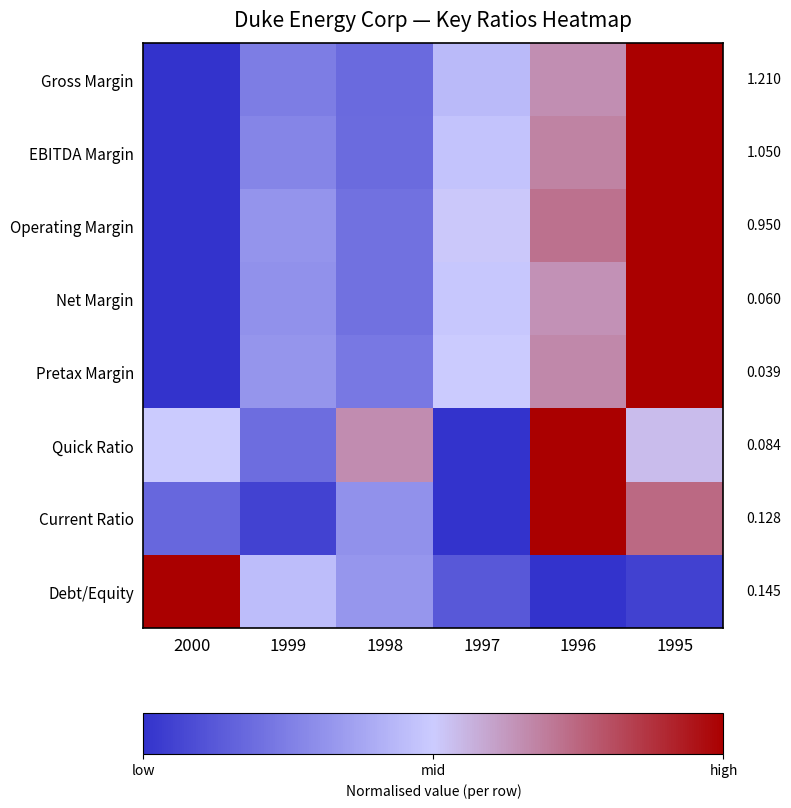

Which series changed the most between 1997 and 1995?

Current Ratio